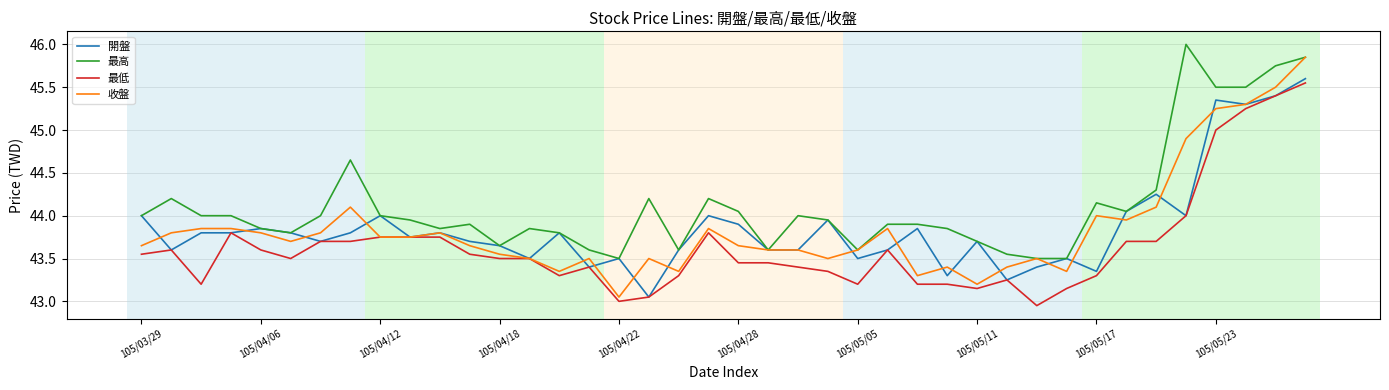

Which series has the largest range (max minus min)?

收盤